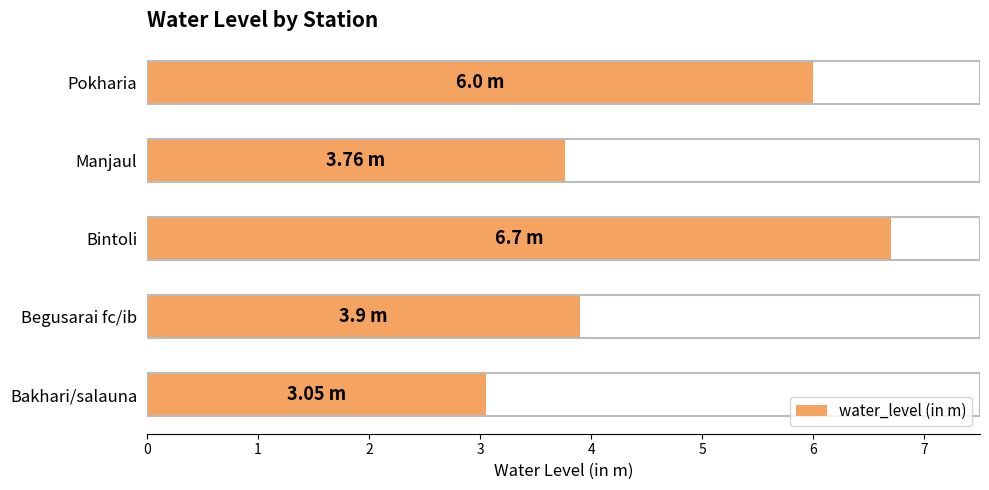

List the labels in order of value, smallest first.

Bakhari/salauna, Manjaul, Begusarai fc/ib, Pokharia, Bintoli